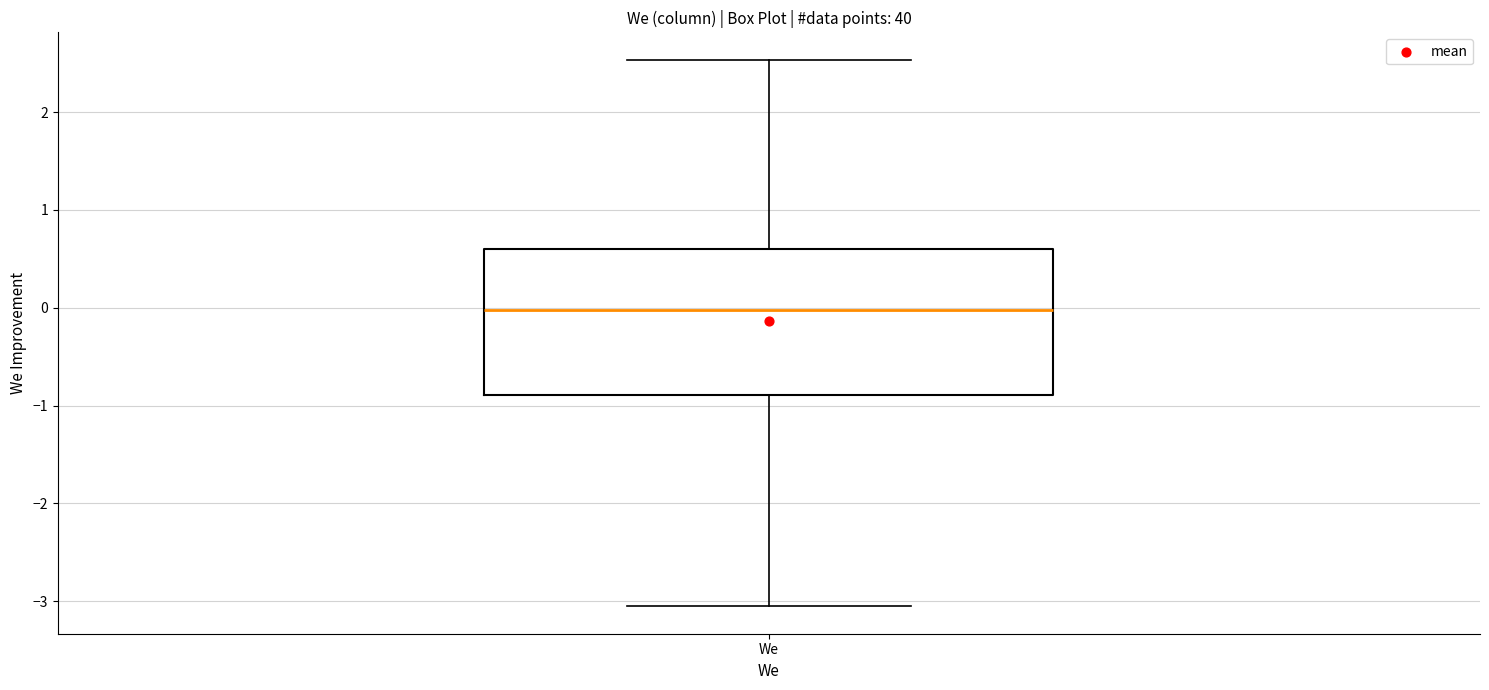

Where is the upper edge of the box for We on the y-axis? The values are not printed on the chart, so give them approximately, as read against the axis.

0.6